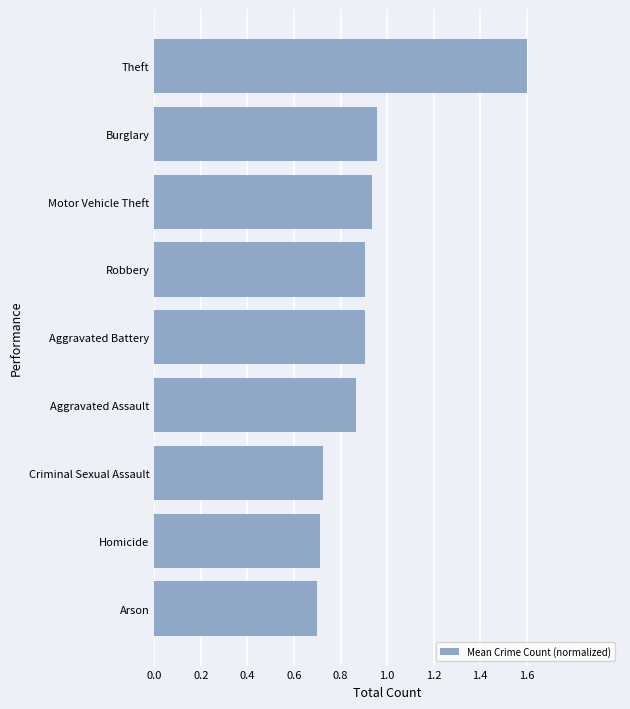

What is the approximate value at Theft?

1.6